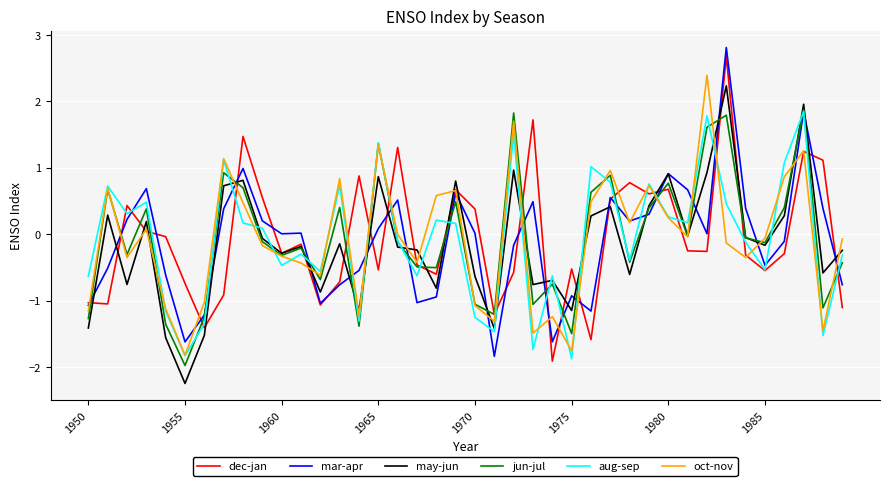

Does the chart have visible grid lines?

Yes